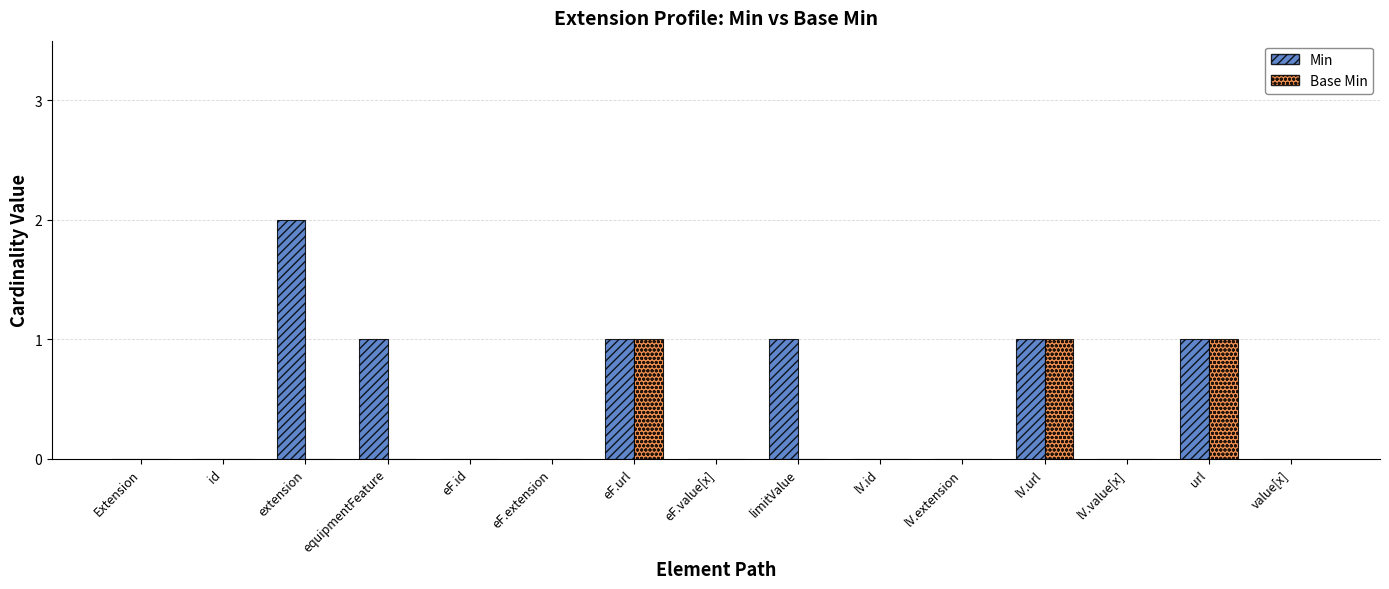

Count the Min values in the range 0 to 1.

14